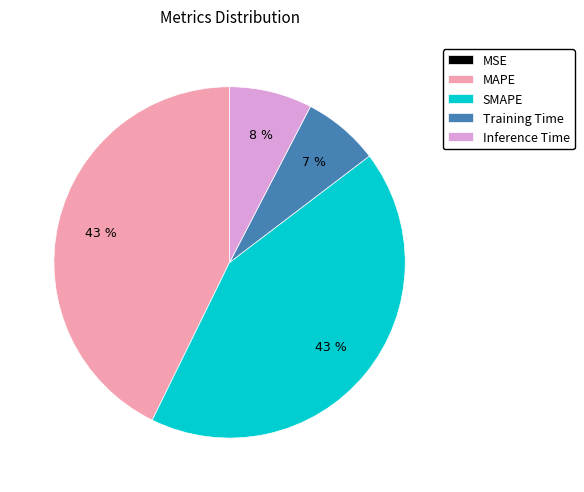

Which has a higher value, MAPE or Training Time?

MAPE